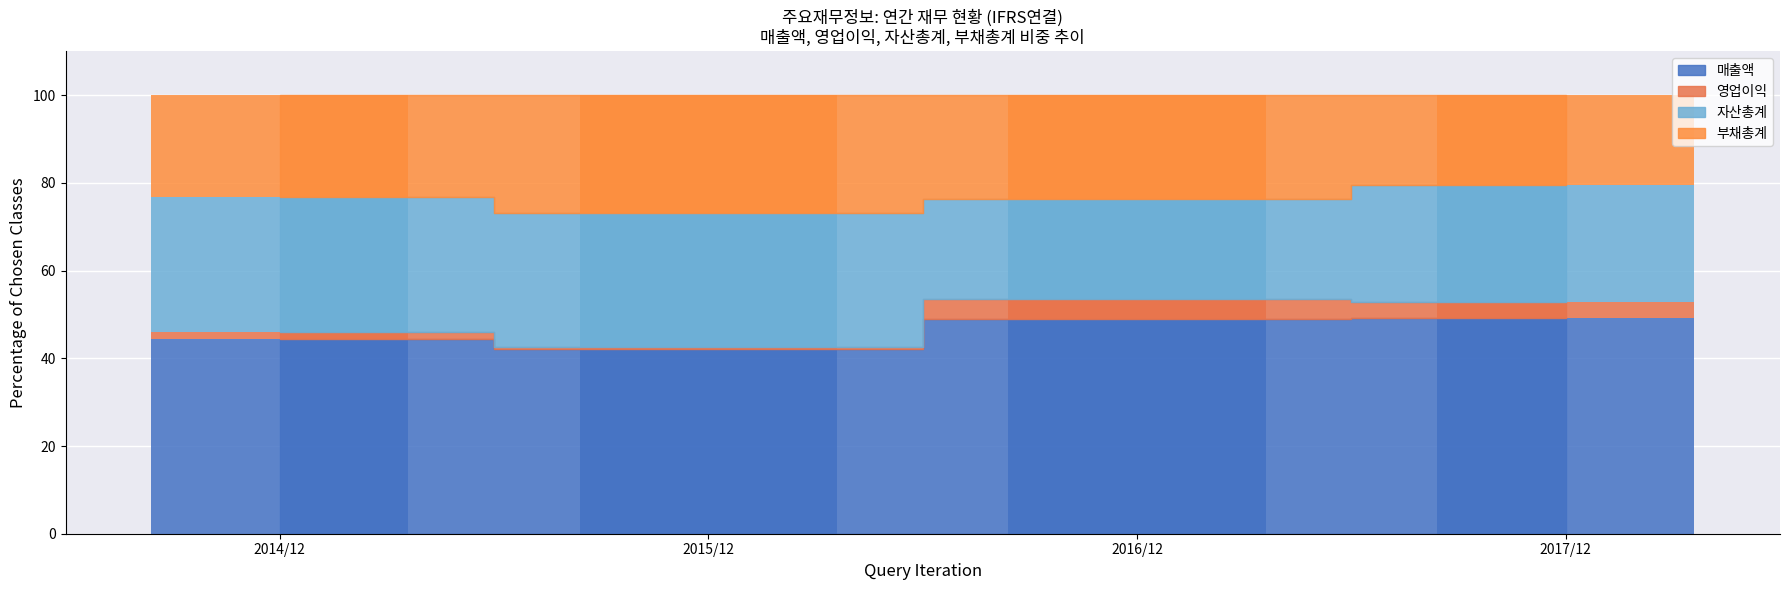

Which series has the largest range (max minus min)?

자산총계